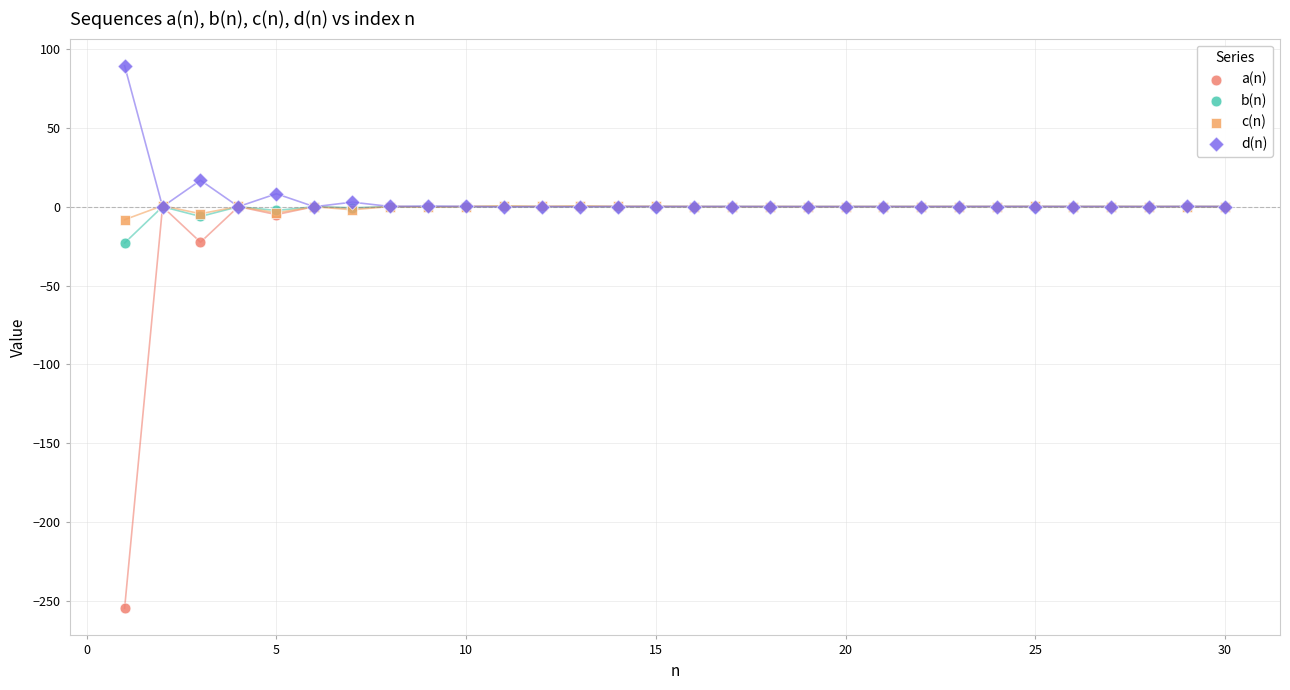

What are all the series names shown in the legend?

a(n), b(n), c(n), d(n)